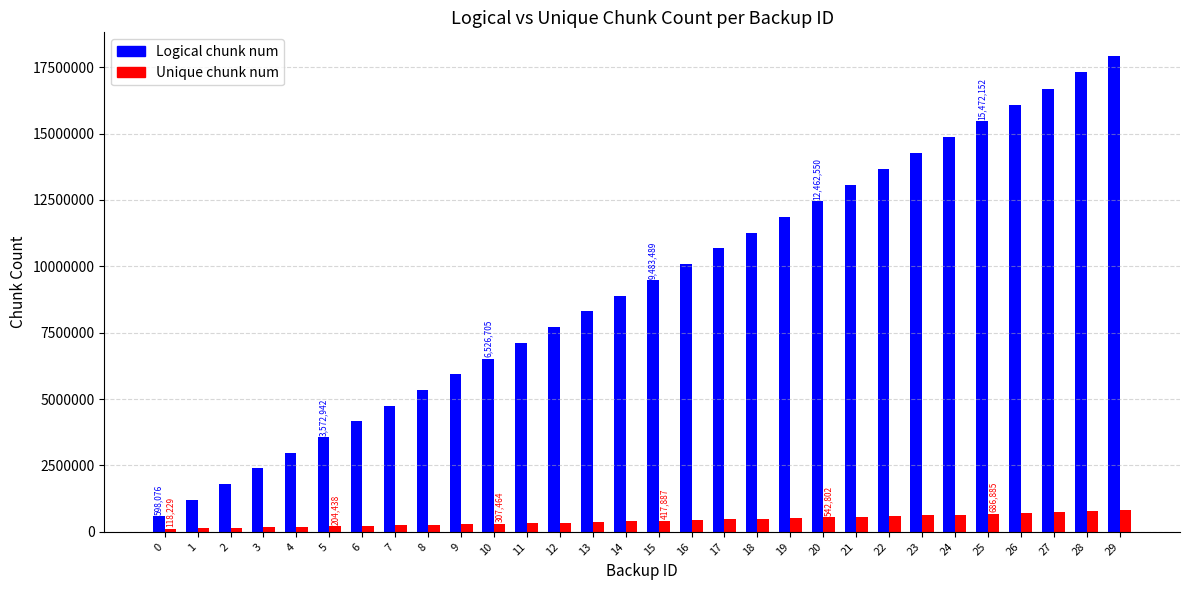

What is the approximate value of Logical chunk num at 19, to the nearest 50?

11865050